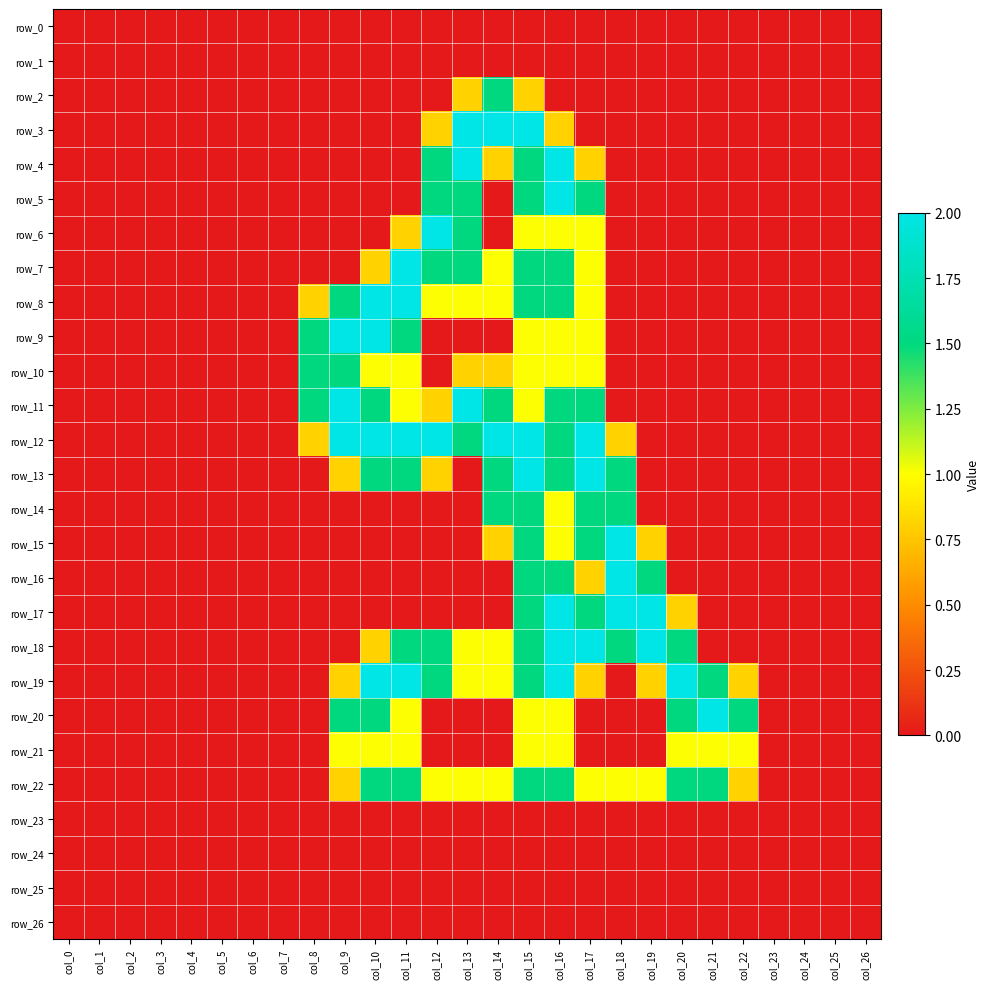

Between col_23 and col_5, which is larger?

col_23